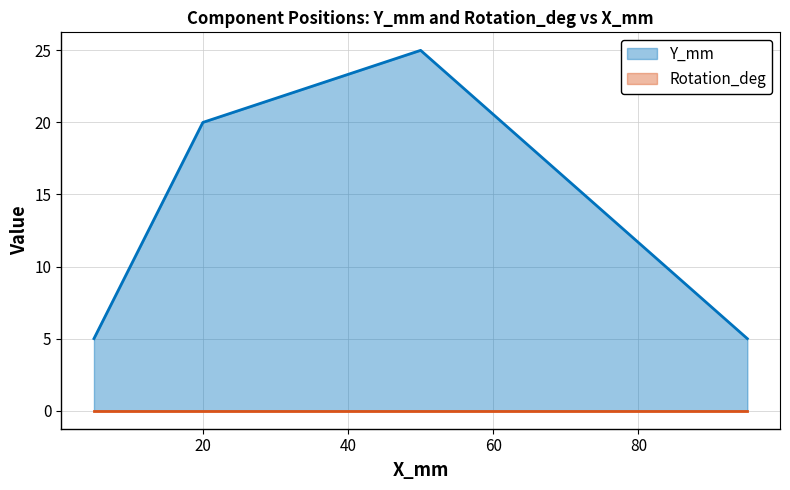

Which series has the largest total across all categories?

Y_mm